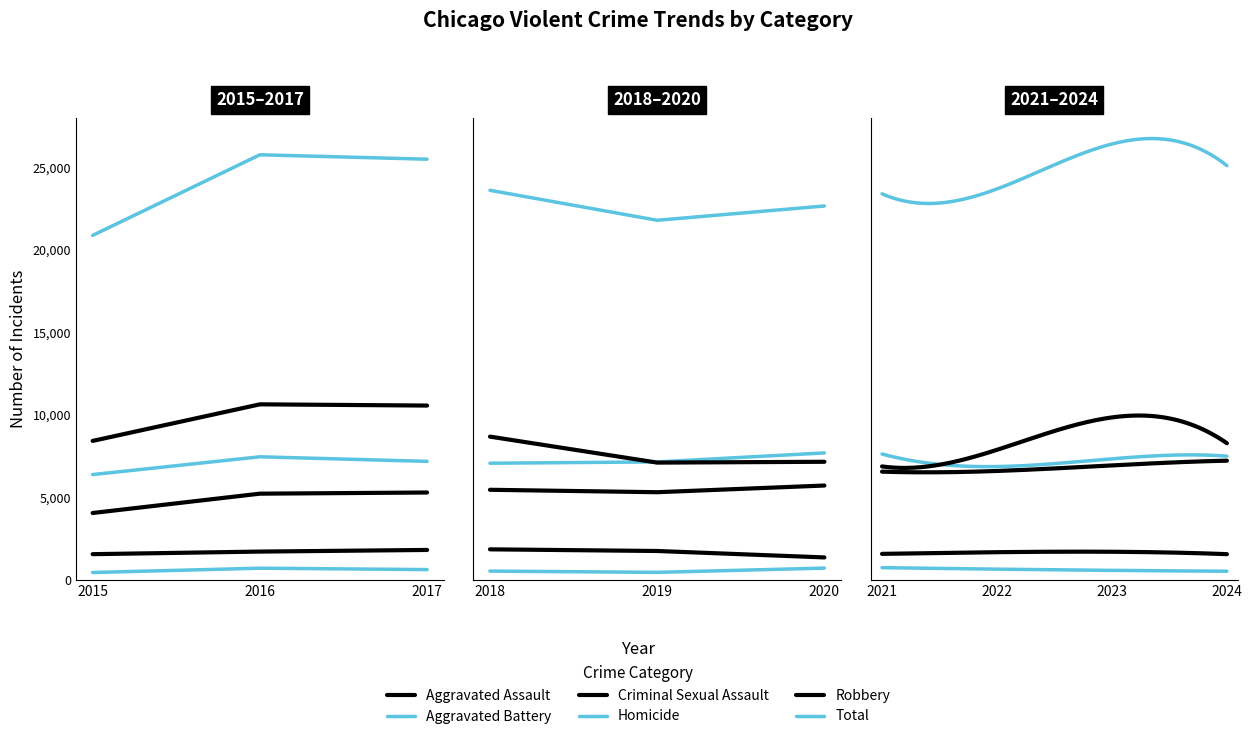

Does the chart display data point markers on the line(s)?

No